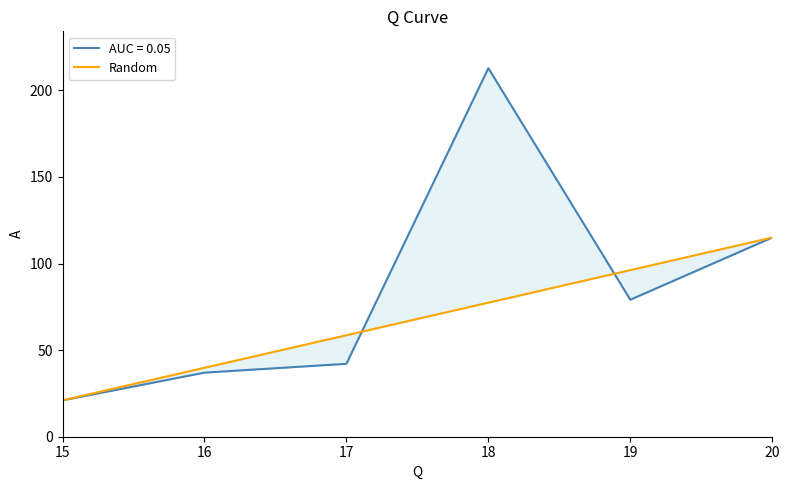

Does the chart have visible grid lines?

No